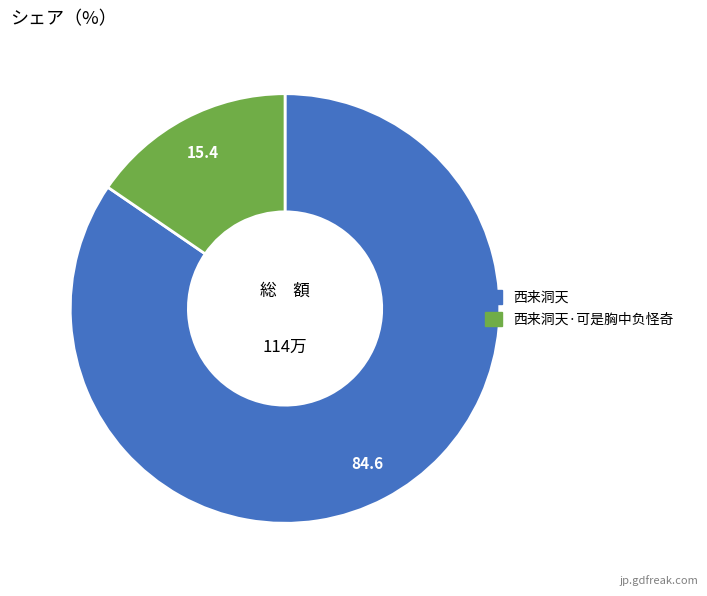

Which slice is the largest?

西来洞天